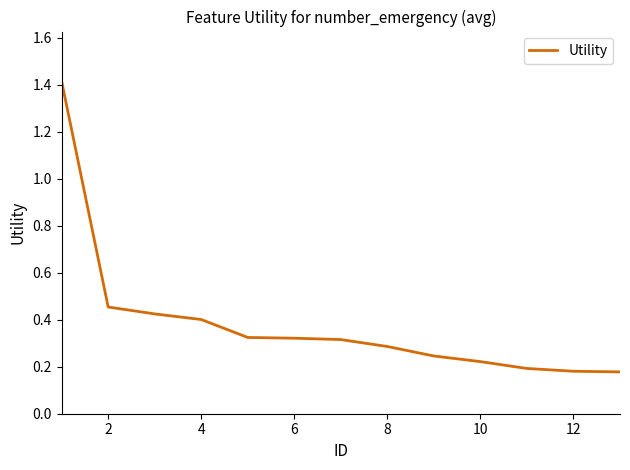

What is the difference between the maximum and second lowest values?

1.2